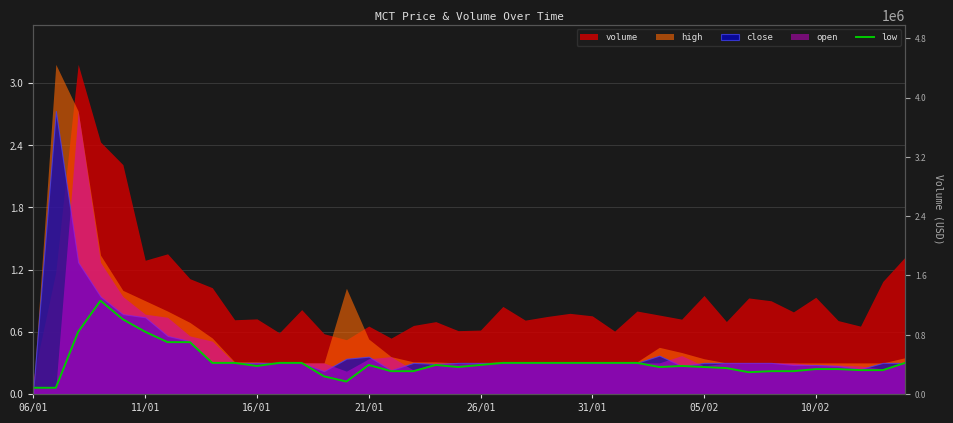

Which has a higher value, 22 or 37?

22